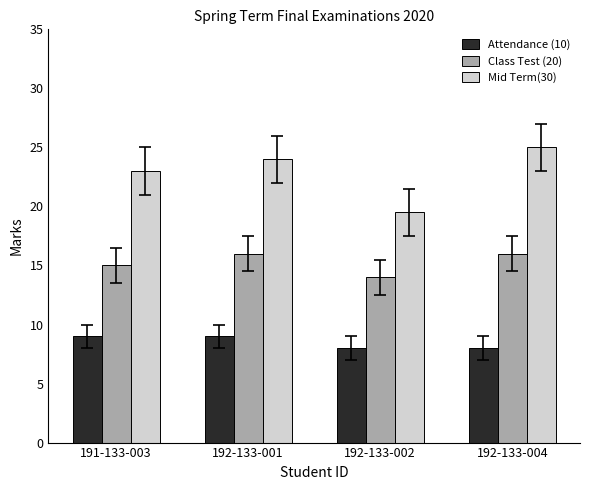

What is the sum of all Mid Term(30) values?

91.5